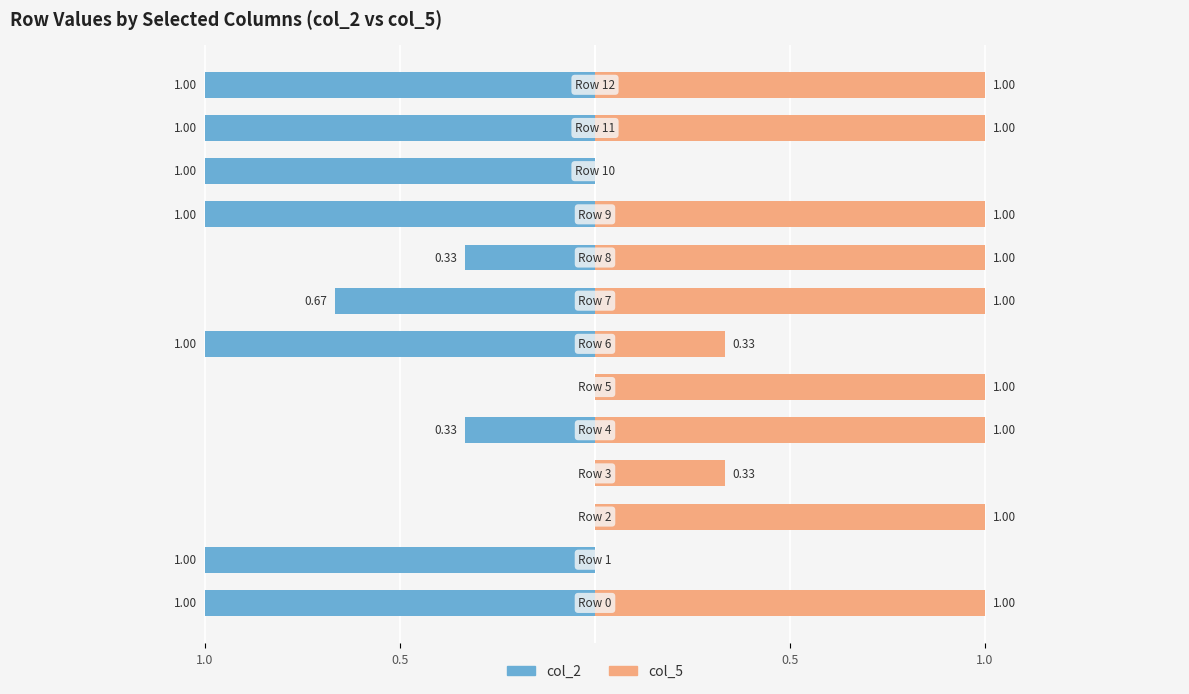

What is the sum of the col_5 values at 8 and 6?

1.3